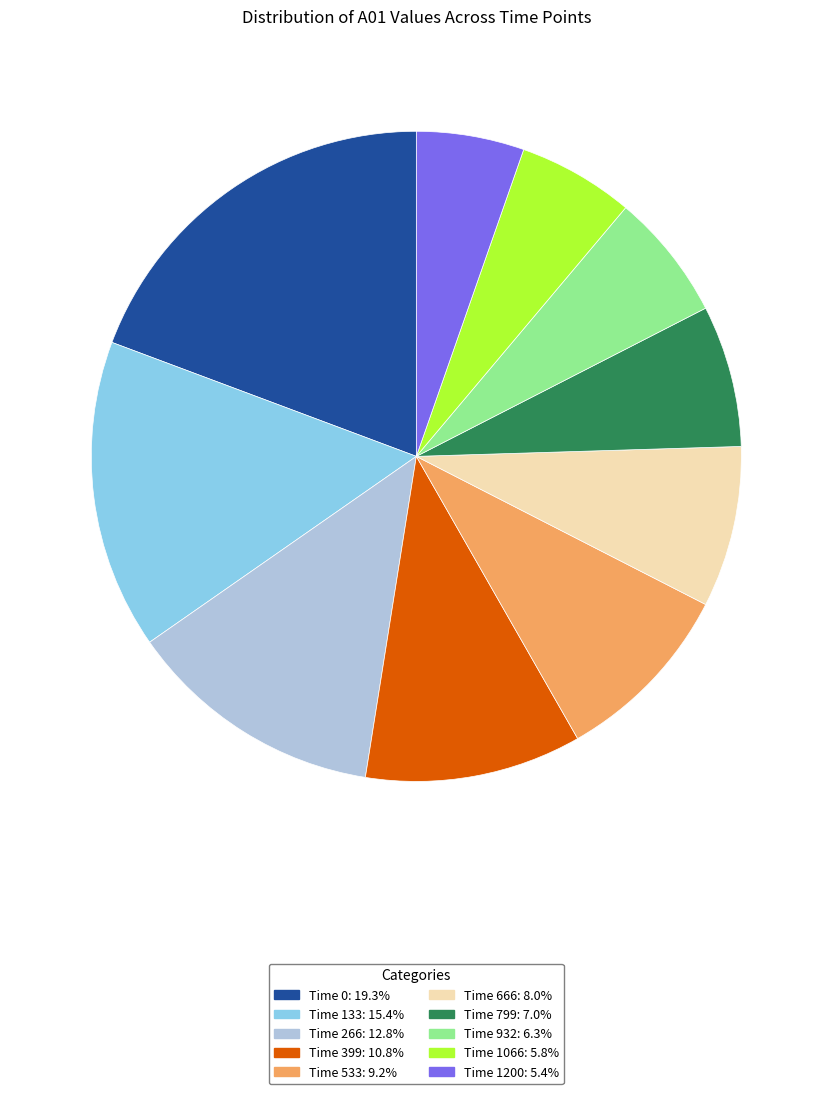

Does any single category account for the majority?

No